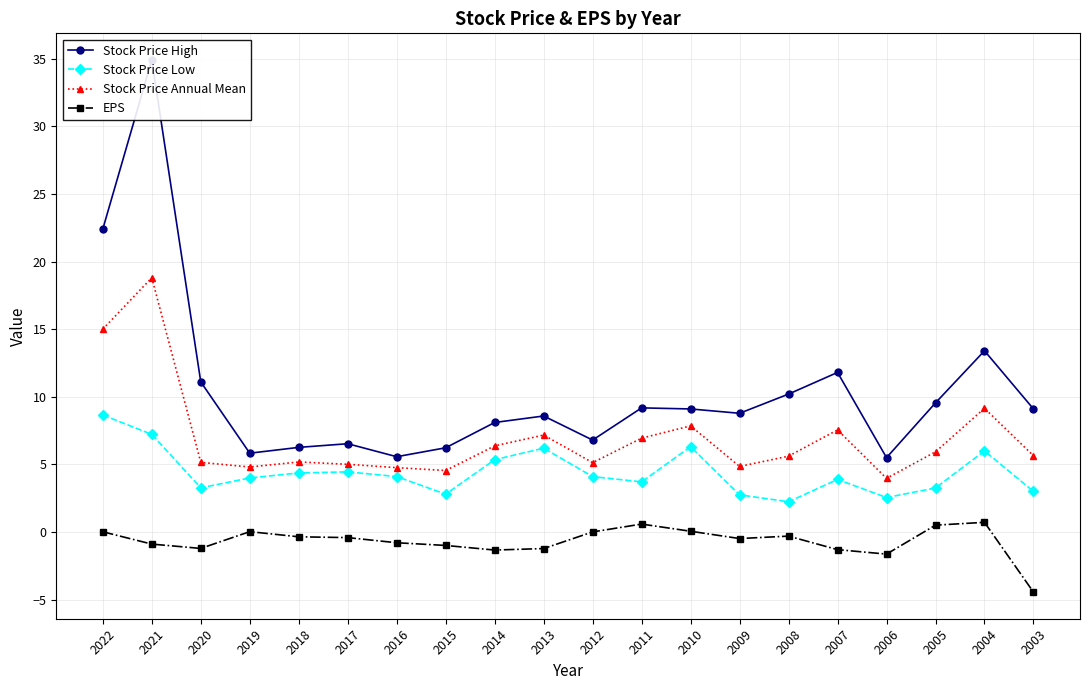

At which category does Stock Price Low reach its first local peak?

2017